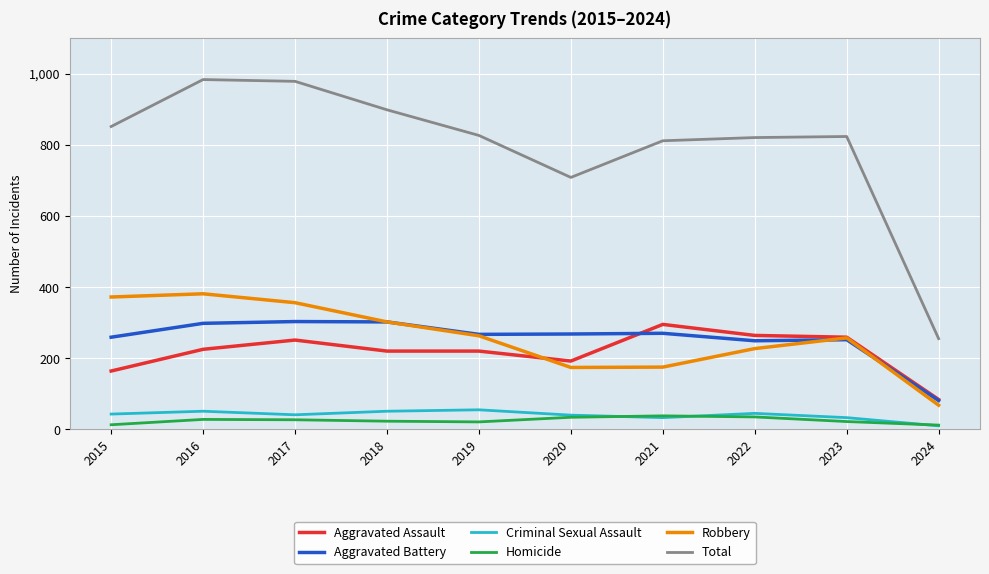

The value of Aggravated Battery at 2018 is 453. True or false?

False